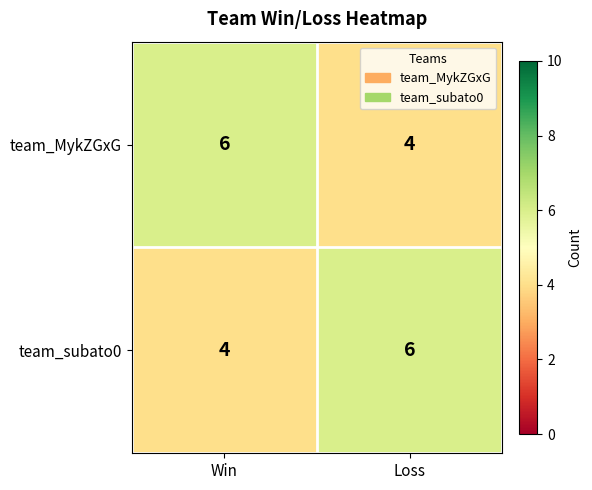

What is the total value across all series at Loss?

10